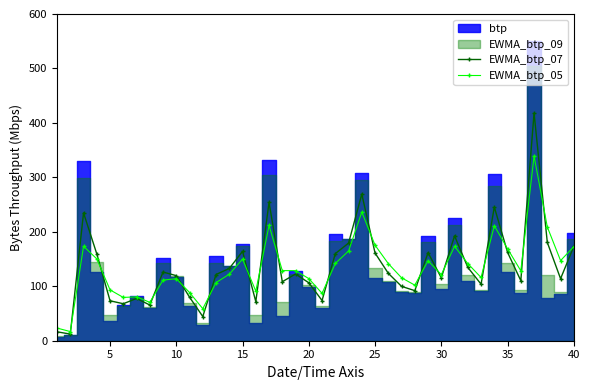

True or false: EWMA_btp_05 has more than 0 interior local peaks.

True